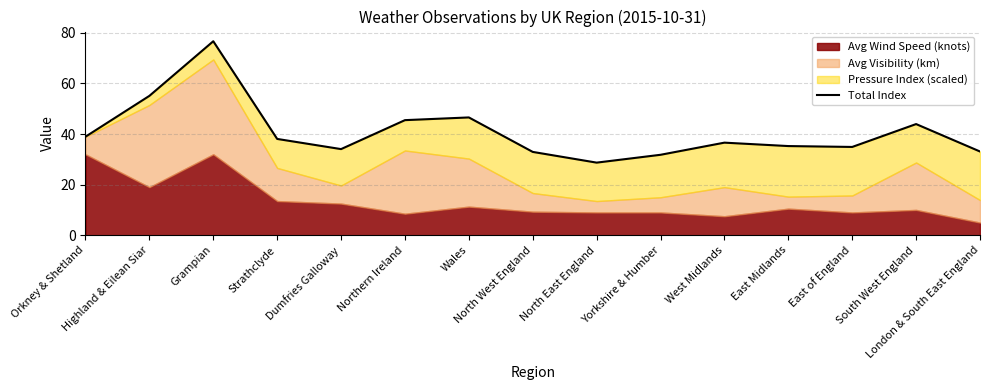

Rank the categories by value from highest to lowest.

Grampian, Highland & Eilean Siar, Wales, Northern Ireland, South West England, Orkney & Shetland, Strathclyde, West Midlands, East Midlands, East of England, Dumfries Galloway, London & South East England, North West England, Yorkshire & Humber, North East England